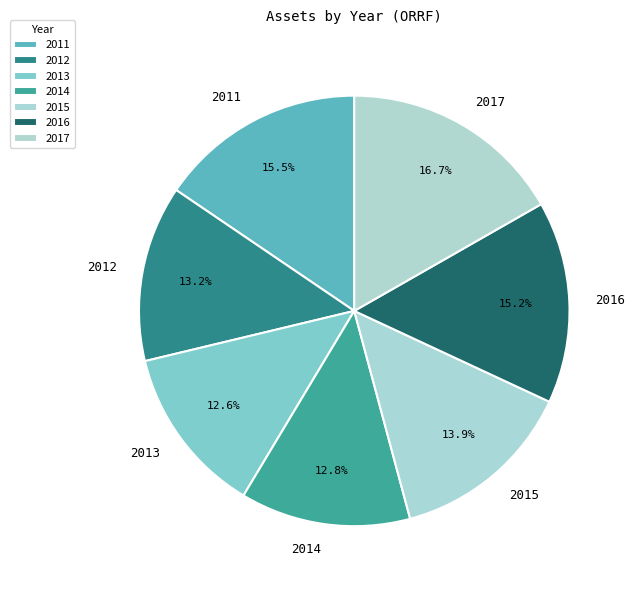

To the nearest percent, what percentage of the pie is 2017?

17%